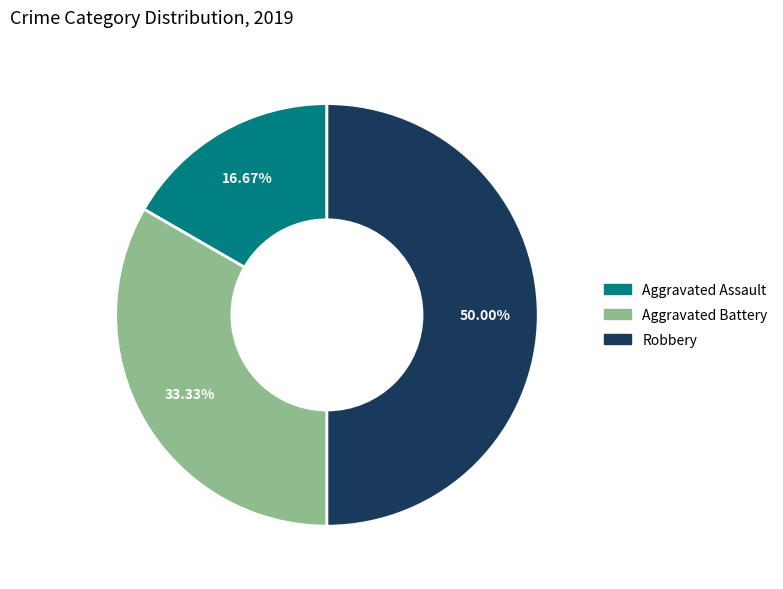

To the nearest percent, what is the difference between the largest and smallest slice percentages?

33%